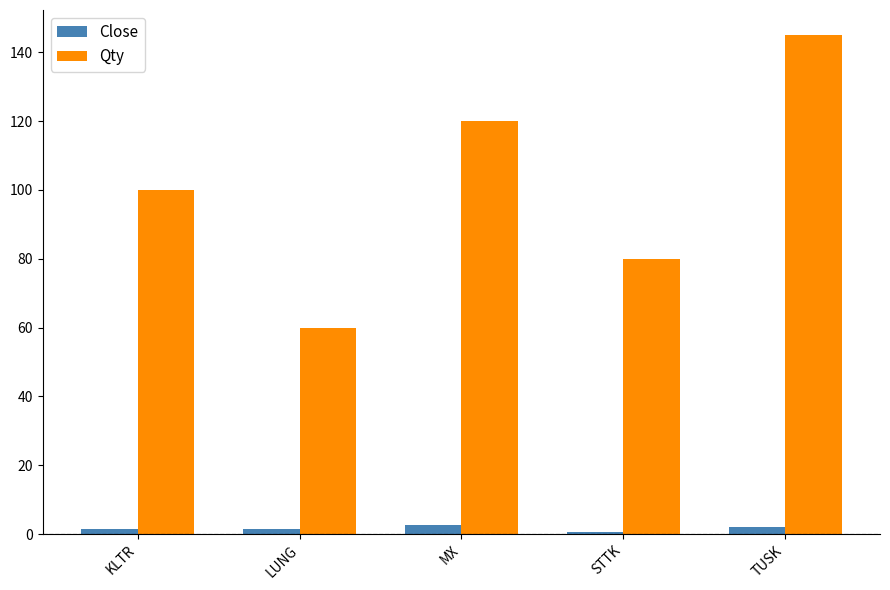

Where is Qty nearest to the value 102?

KLTR